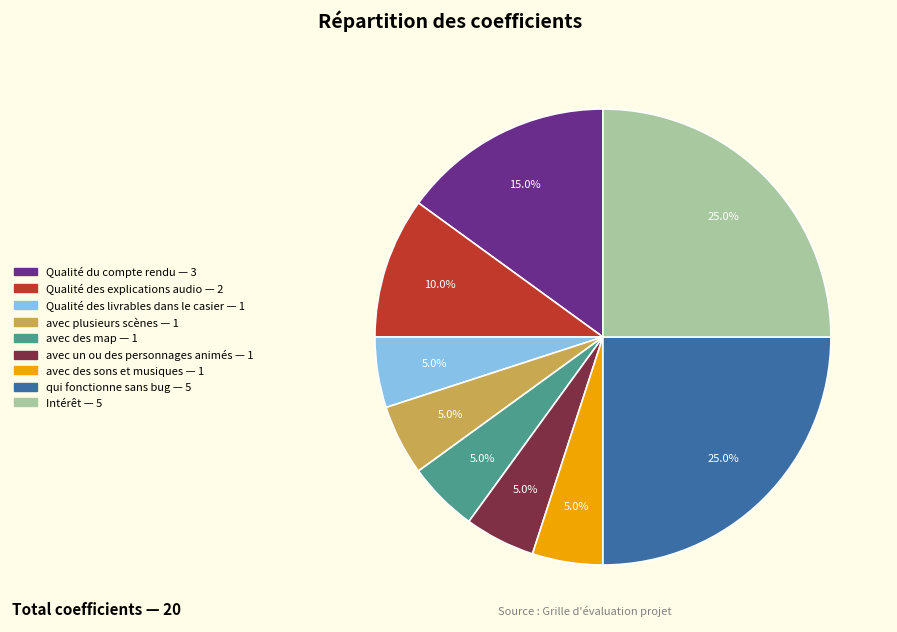

To the nearest percent, what is the combined percentage of Qualité des explications audio and avec un ou des personnages animés?

15%